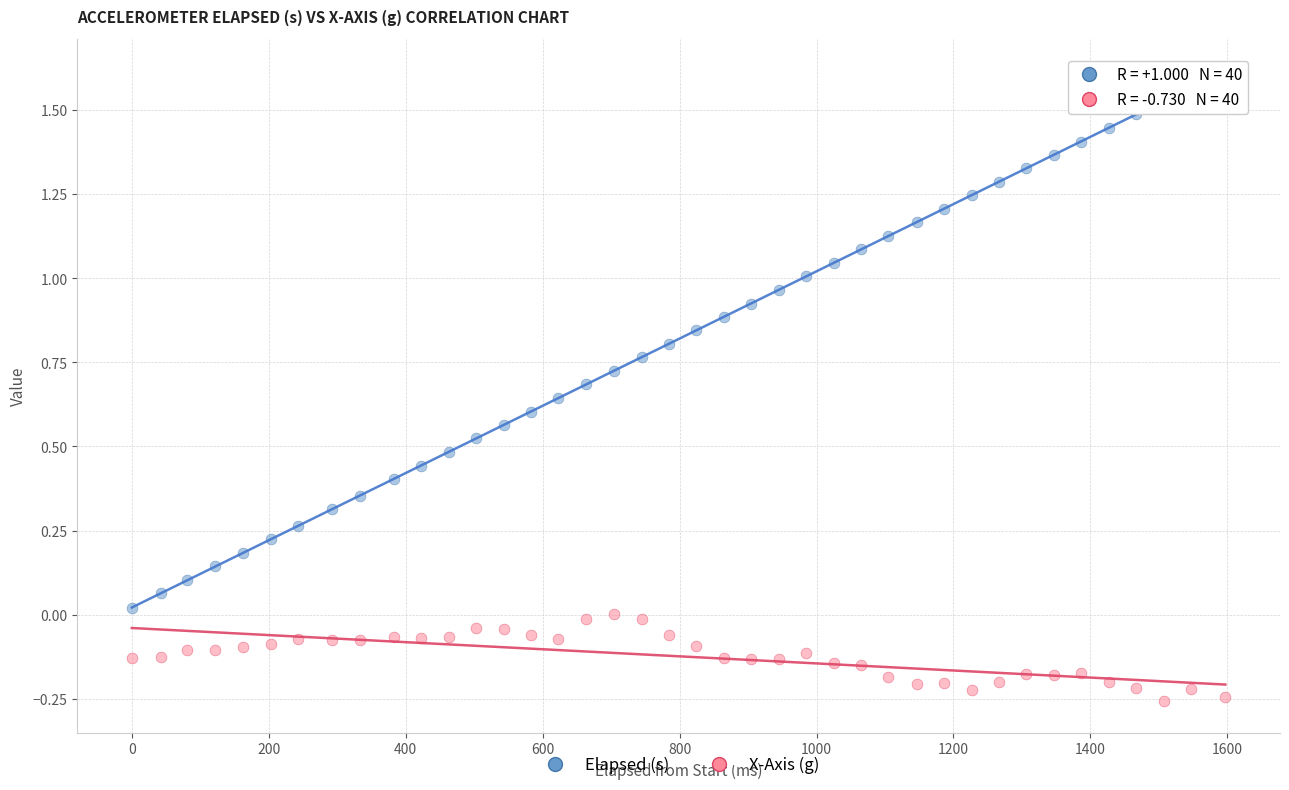

Across all data points, what is the range of Y values (max minus min)?

1.9